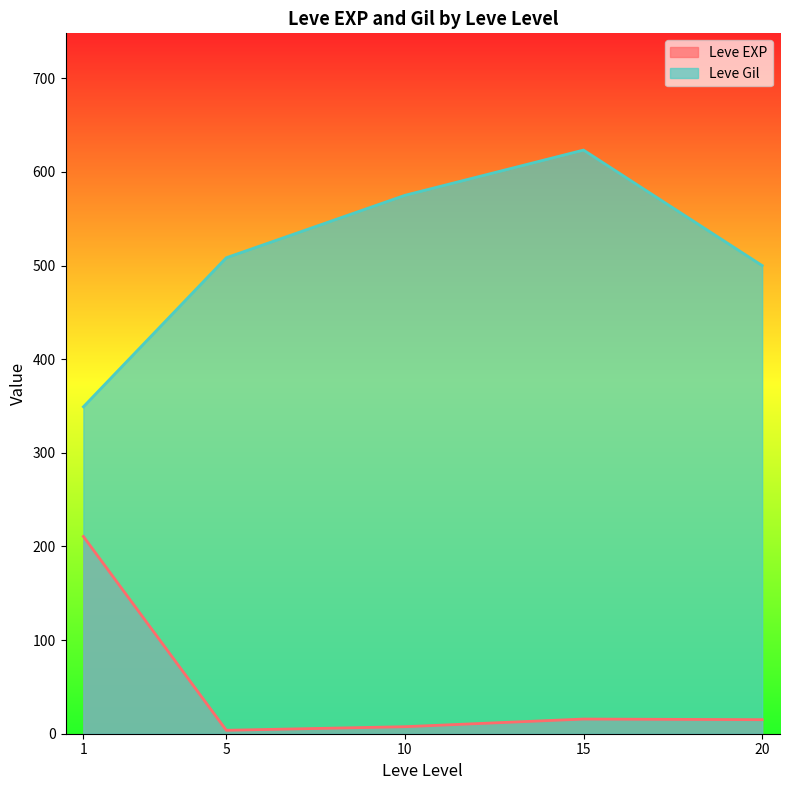

At which label does Leve EXP reach its peak?

1